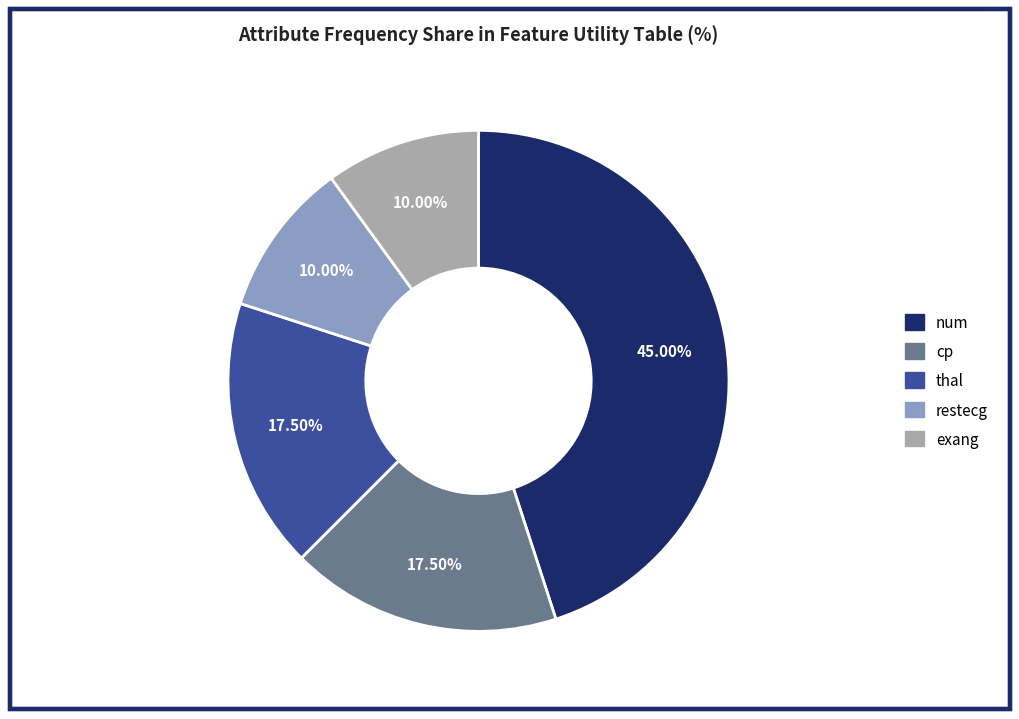

To the nearest percent, what is the difference between the largest and smallest slice percentages?

35%